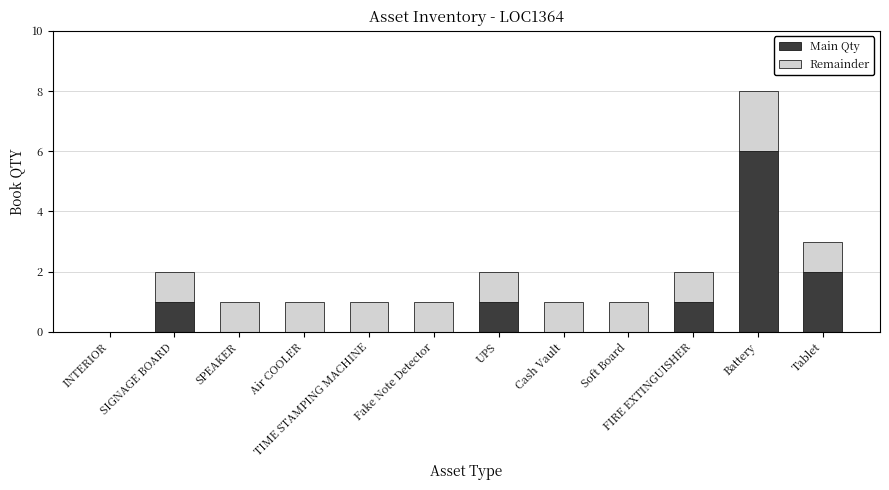

What is the sum of all Main Qty values?

11